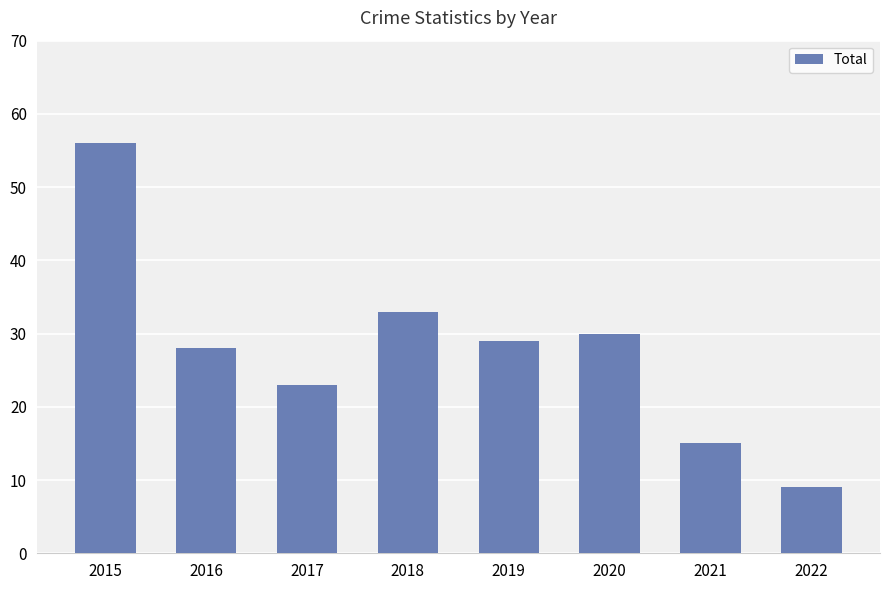

Approximately how many times larger is the value at 2021 compared to 2022?

1.7